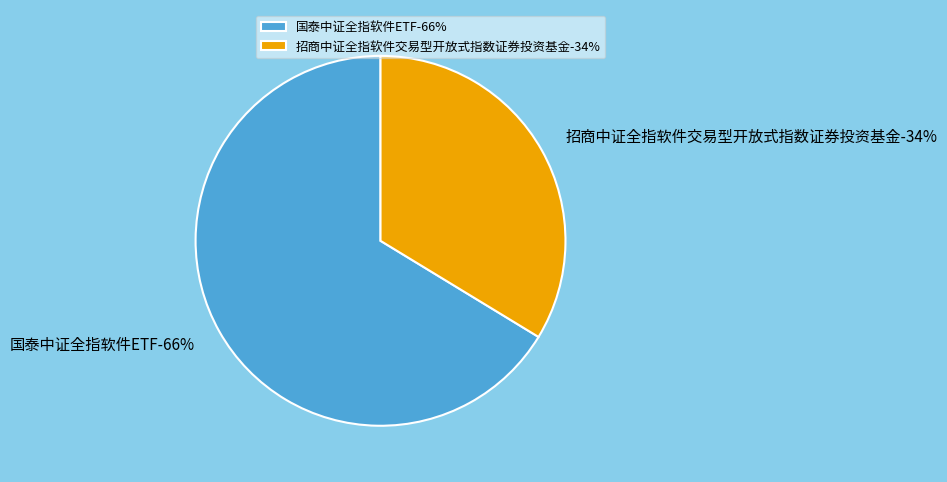

To the nearest percent, what percentage of the pie is 招商中证全指软件交易型开放式指数证券投资基金?

34%